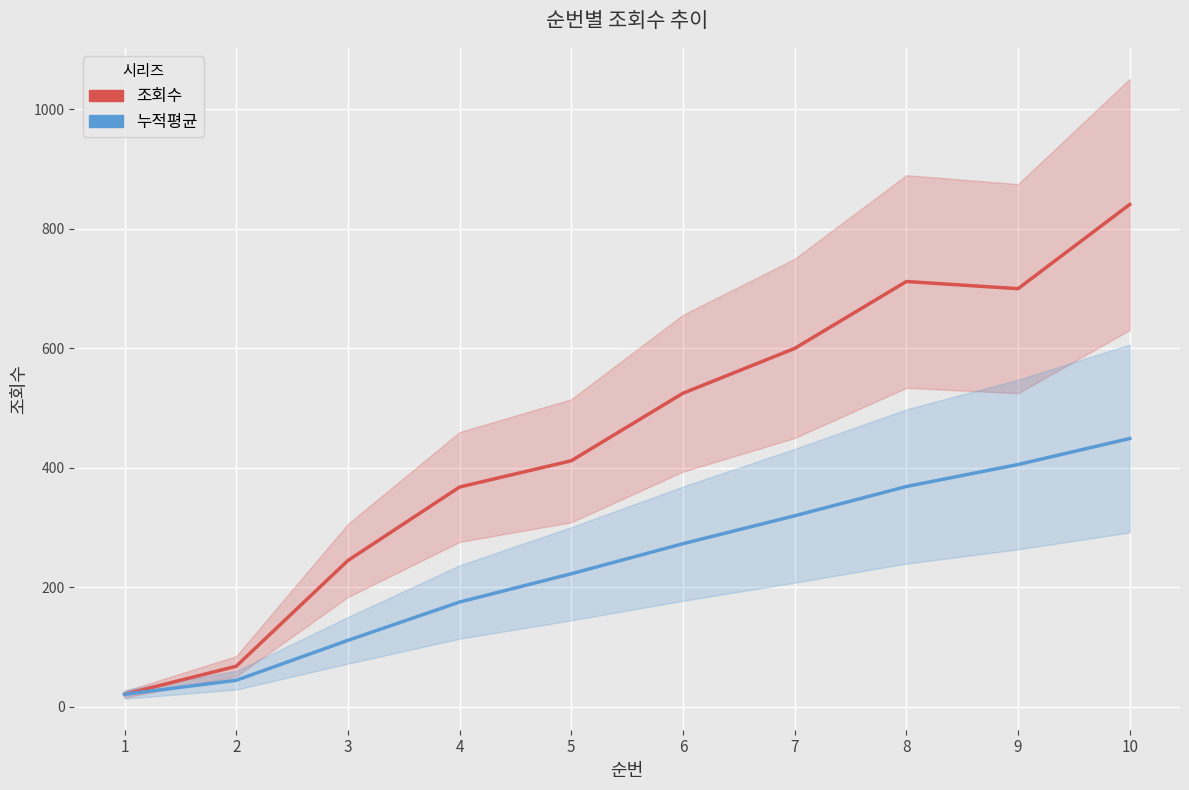

List the series in order of their peak value, highest first.

조회수, 누적평균